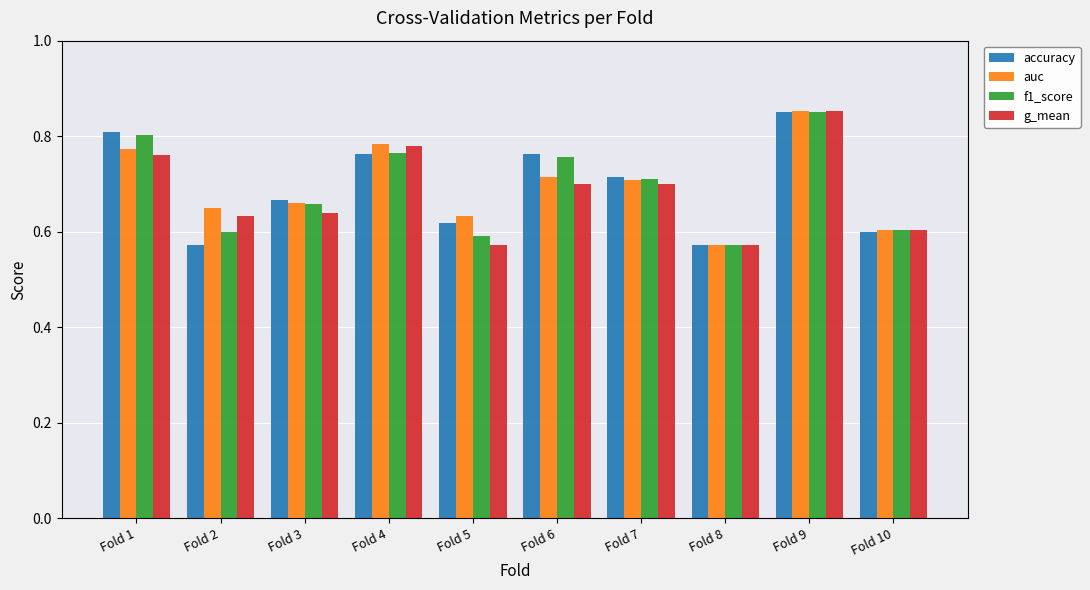

What is the sum of the f1_score values at Fold 10 and Fold 4?

1.4